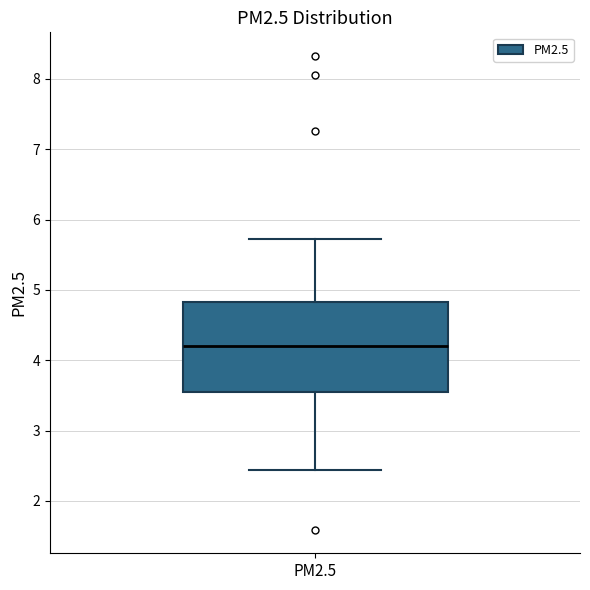

Read this box plot against the y-axis: the position of the median line, the range covered by the box, and the ends of both whiskers. The values are not printed on the chart, so give them approximately, as read against the axis.

median 4.2, box 3.5 to 4.8, whiskers 2.4 to 5.7